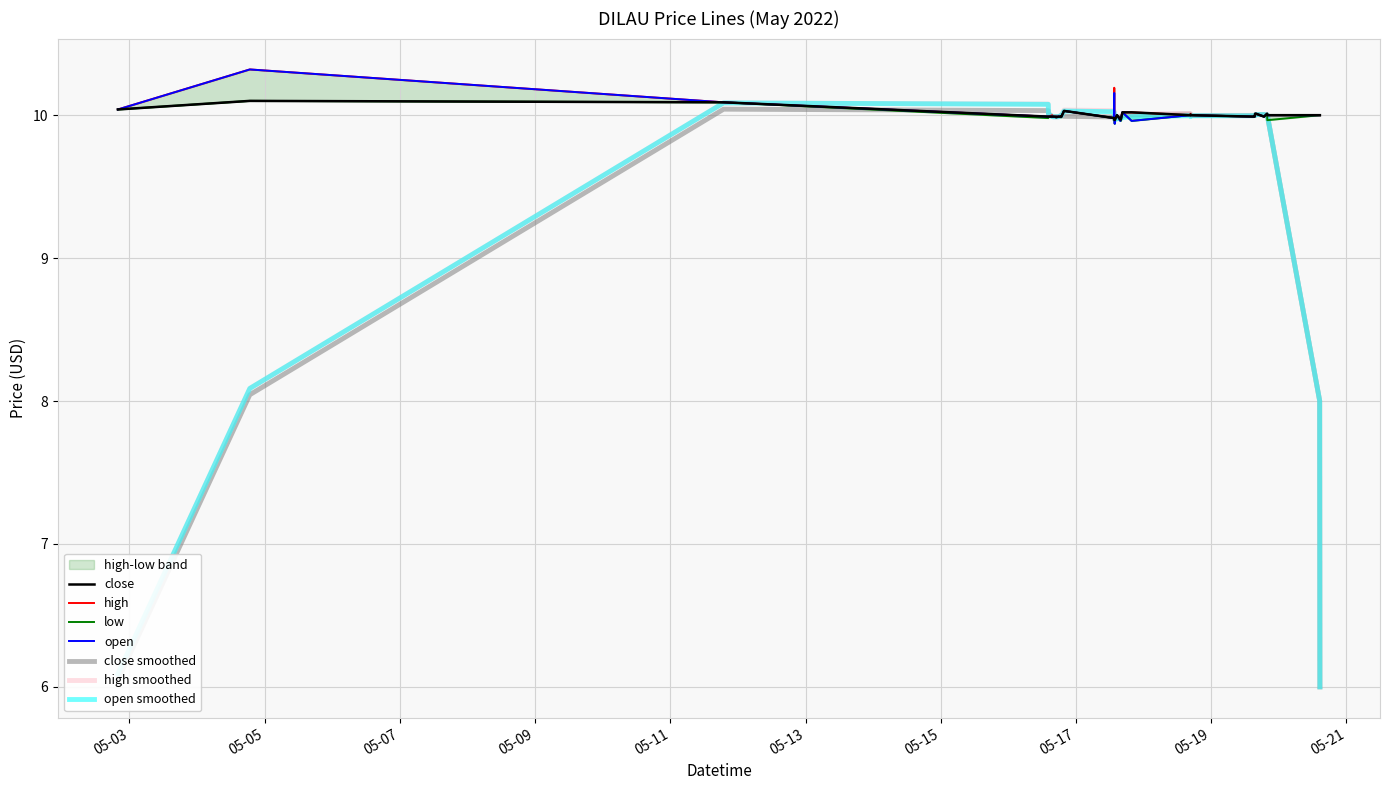

What is the value of the close point at the 18th from the left?

10.0